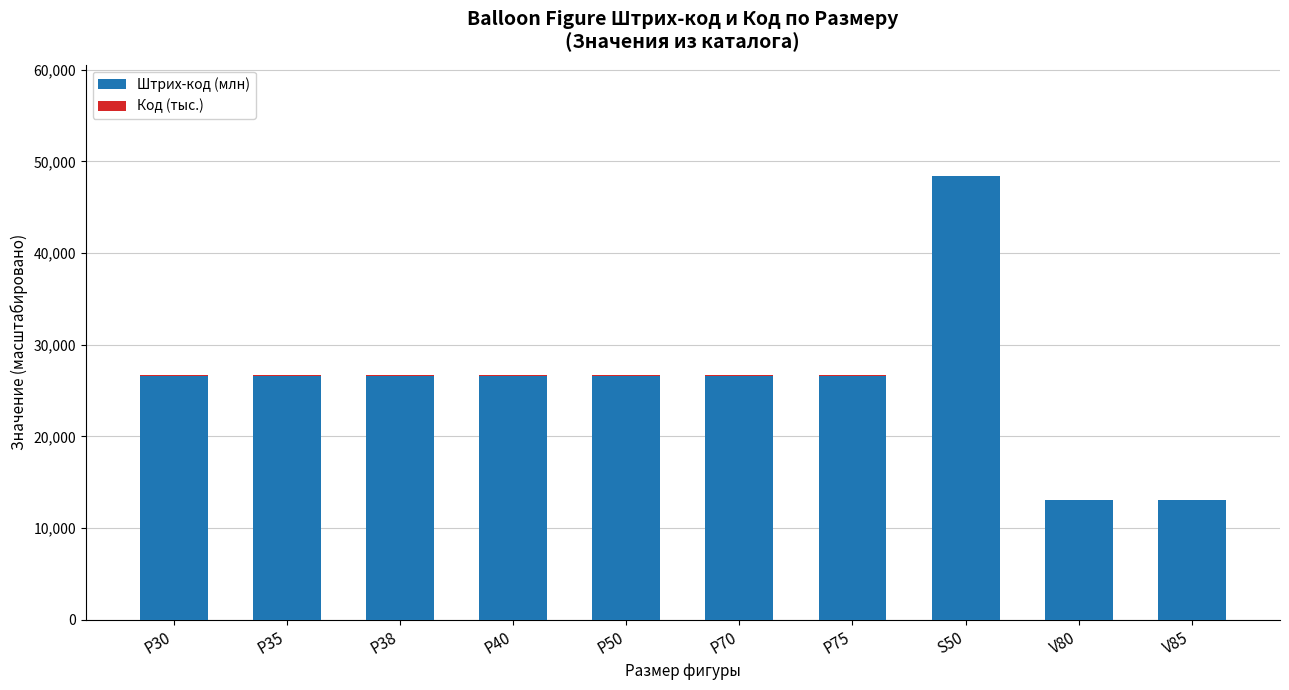

What is the sum of all Штрих-код (млн) values?

260967.7